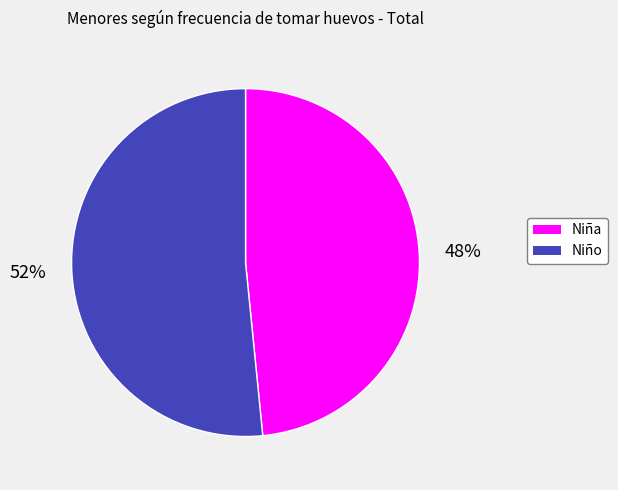

To the nearest percent, what is the combined percentage of Niña and Niño?

100%